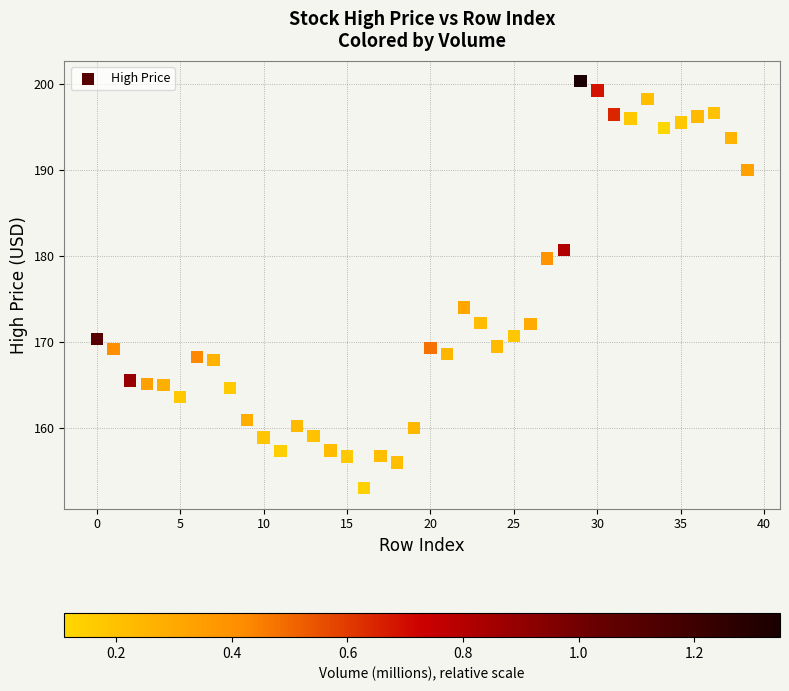

What Y value in the scatter plot is closest to 176?

174.0